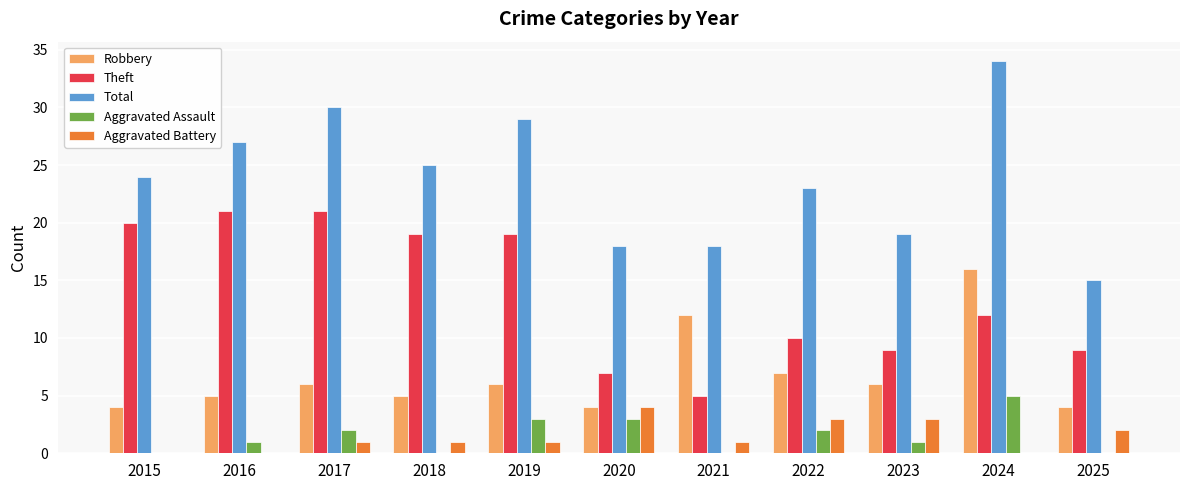

How many categories are shown in the chart?

11